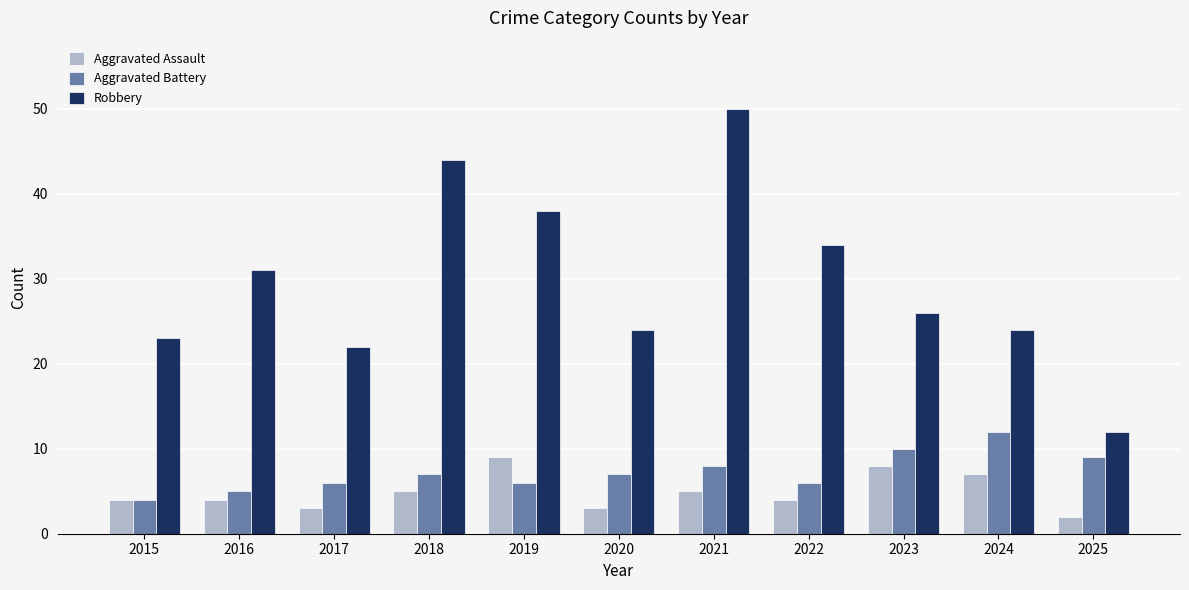

Reading right to left, what are all the values shown in this chart?

Aggravated Assault: 2025=2	2024=7	2023=8	2022=4	2021=5	2020=3	2019=9	2018=5	2017=3	2016=4	2015=4
Aggravated Battery: 2025=9	2024=12	2023=10	2022=6	2021=8	2020=7	2019=6	2018=7	2017=6	2016=5	2015=4
Robbery: 2025=12	2024=24	2023=26	2022=34	2021=50	2020=24	2019=38	2018=44	2017=22	2016=31	2015=23